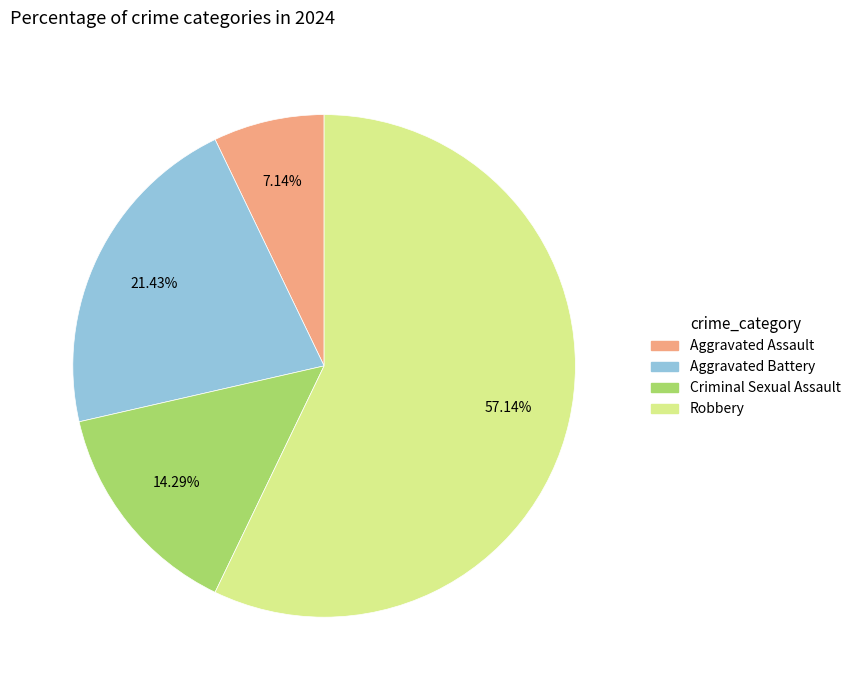

Which category has the biggest portion of the pie?

Robbery